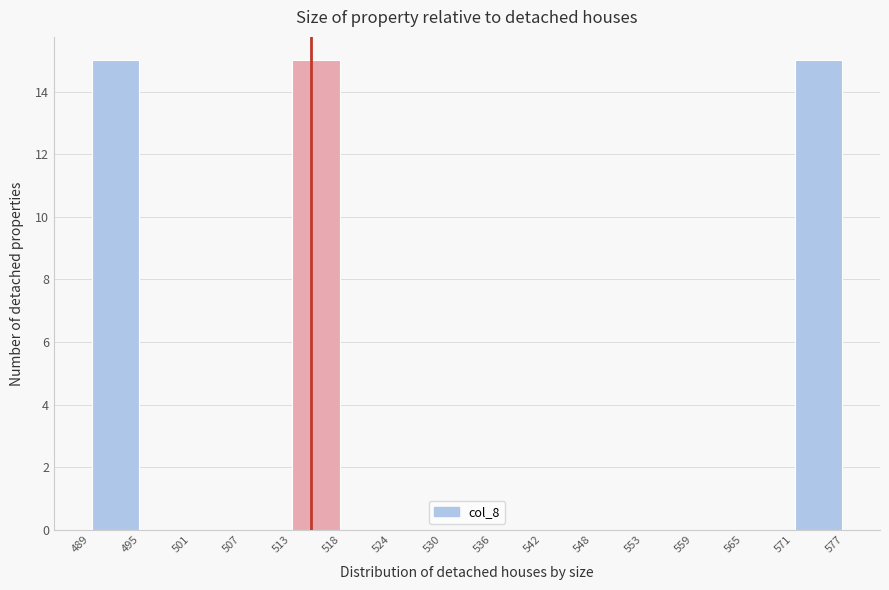

Reading left to right, transcribe this chart: for each bar, give the range it covers on the x-axis and its height. The values are not printed on the chart, so give them approximately, as read against the axis.

489 to 495: 15
495 to 501: 0
501 to 507: 0
507 to 513: 0
513 to 518: 15
518 to 524: 0
524 to 530: 0
530 to 536: 0
536 to 542: 0
542 to 548: 0
548 to 553: 0
553 to 559: 0
559 to 565: 0
565 to 571: 0
571 to 577: 15